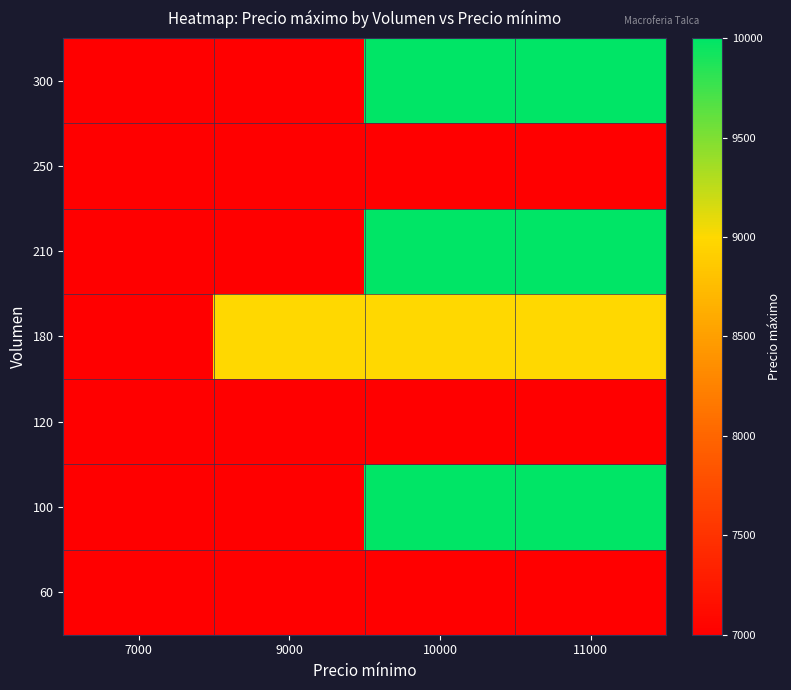

Reading left to right, list all the values displayed in this chart.

60: 7000=7000	9000=7000	10000=7000	11000=7000
100: 7000=7000	9000=7000	10000=10000	11000=10000
120: 7000=7000	9000=7000	10000=7000	11000=7000
180: 7000=7000	9000=9000	10000=9000	11000=9000
210: 7000=7000	9000=7000	10000=10000	11000=10000
250: 7000=7000	9000=7000	10000=7000	11000=7000
300: 7000=7000	9000=7000	10000=10000	11000=10000